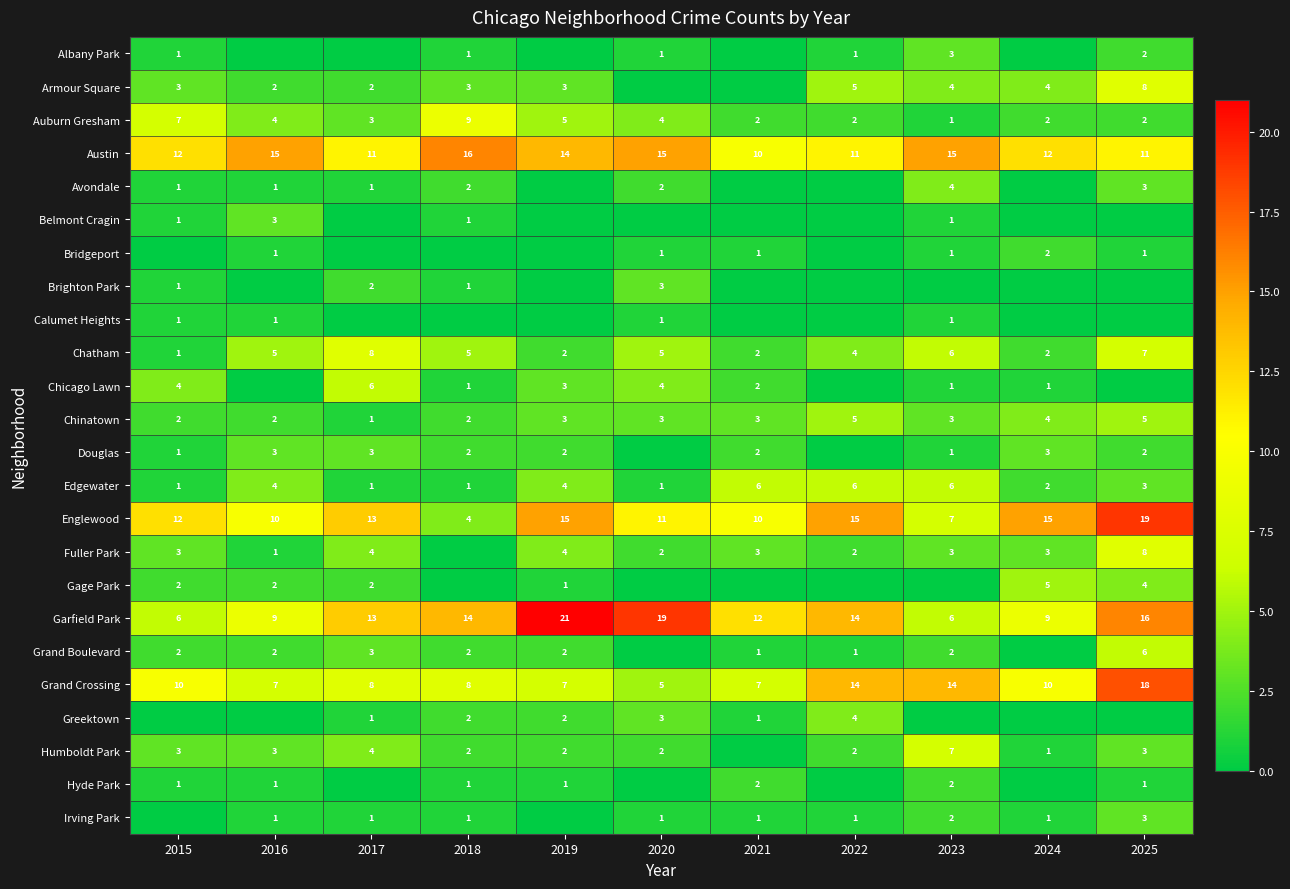

What is the difference between the maximum and minimum values in the Chatham series?

7